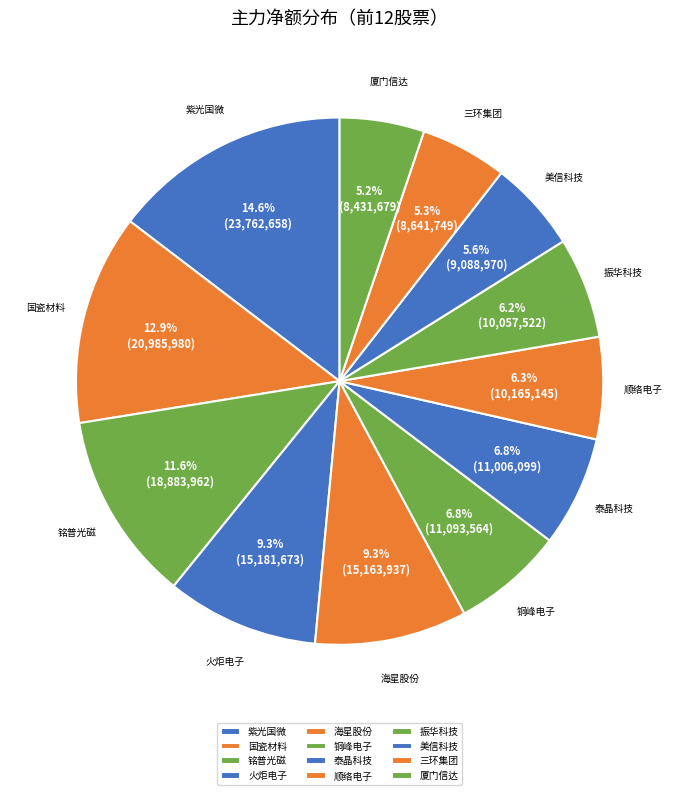

The 海星股份 slice represents 16% of the pie. True or false?

False